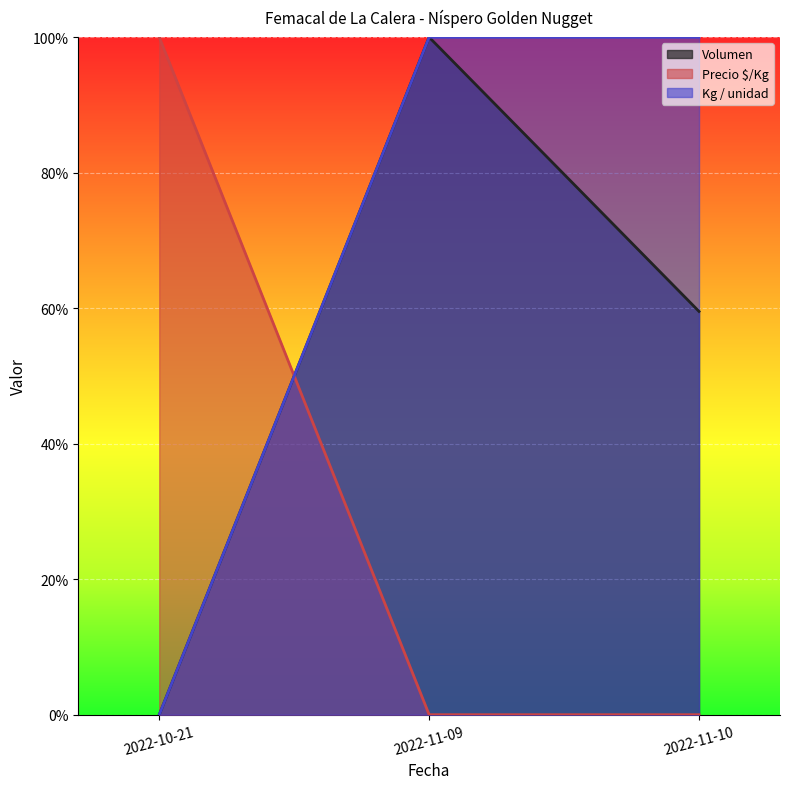

What is the sum of the Precio mínimo values at 2022-11-10 and 2022-10-21?

1.0